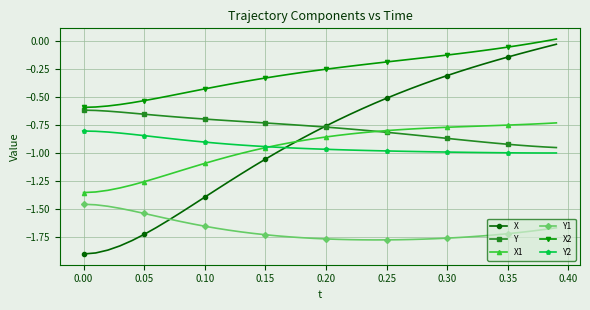

What is the difference between the maximum and minimum values in the Y1 series?

0.3